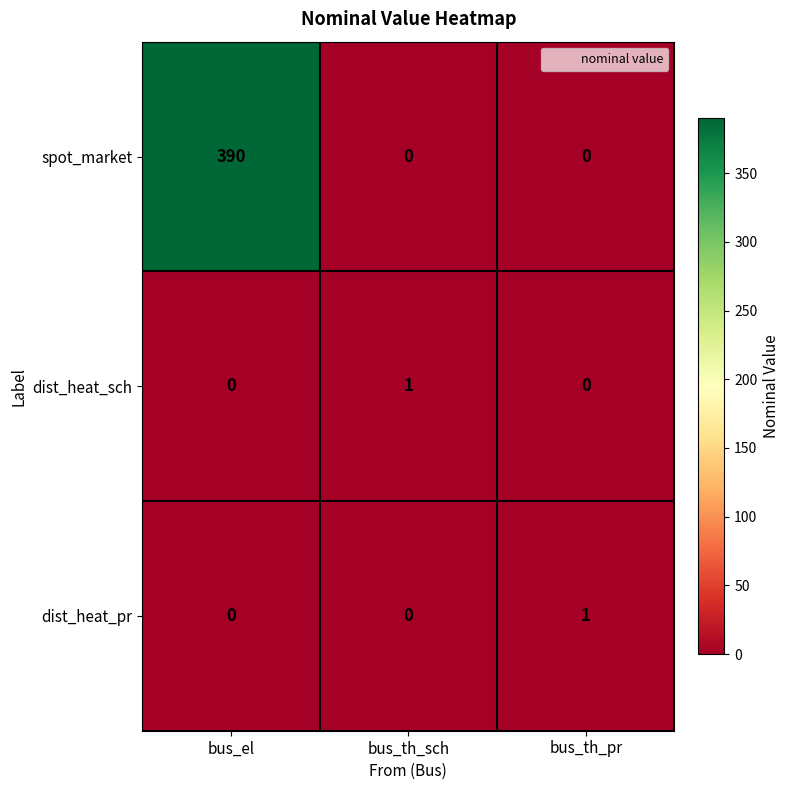

Which category has the highest value across all series?

bus_el